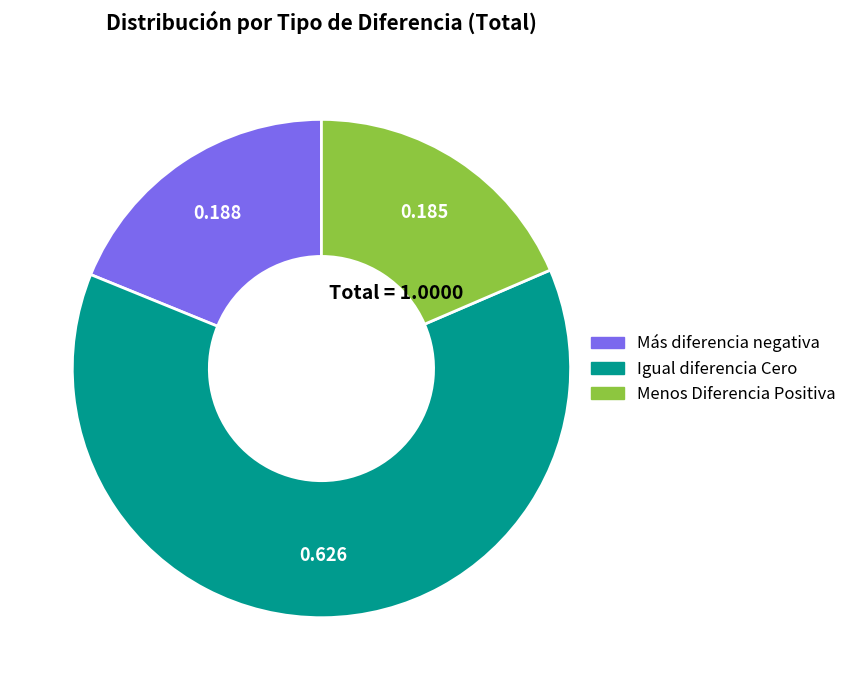

Does any single category account for the majority?

Yes